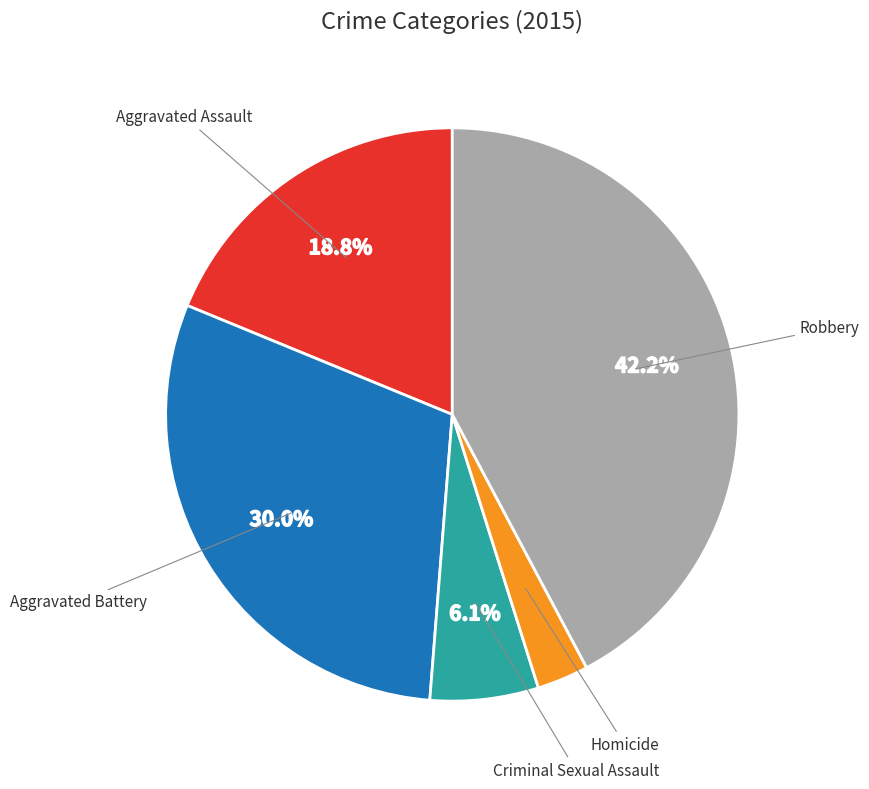

Approximately how many times larger is the value at Aggravated Assault compared to Robbery?

0.4